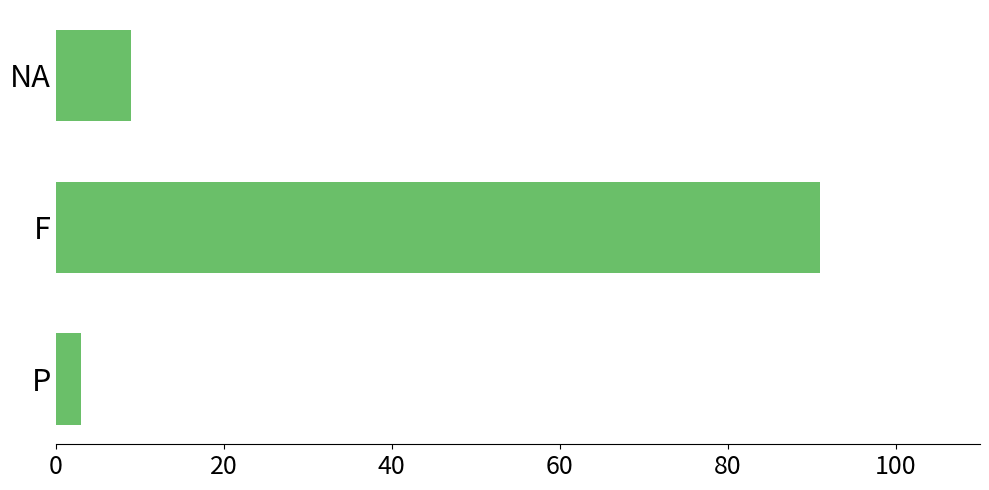

Are the bars horizontal?

Yes